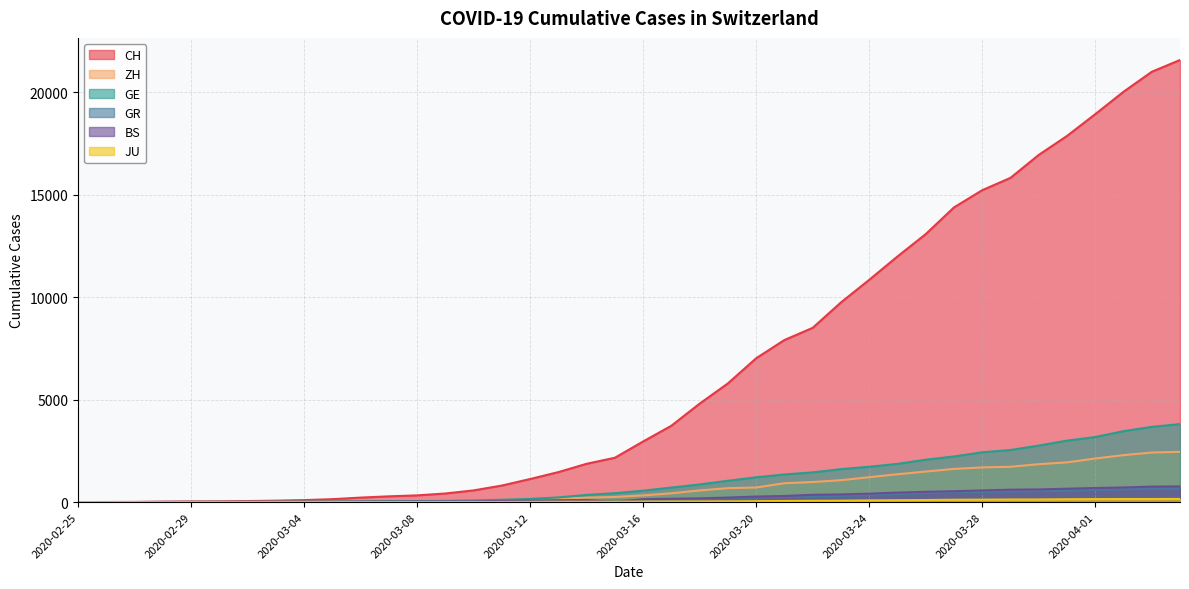

Does the chart have visible grid lines?

Yes